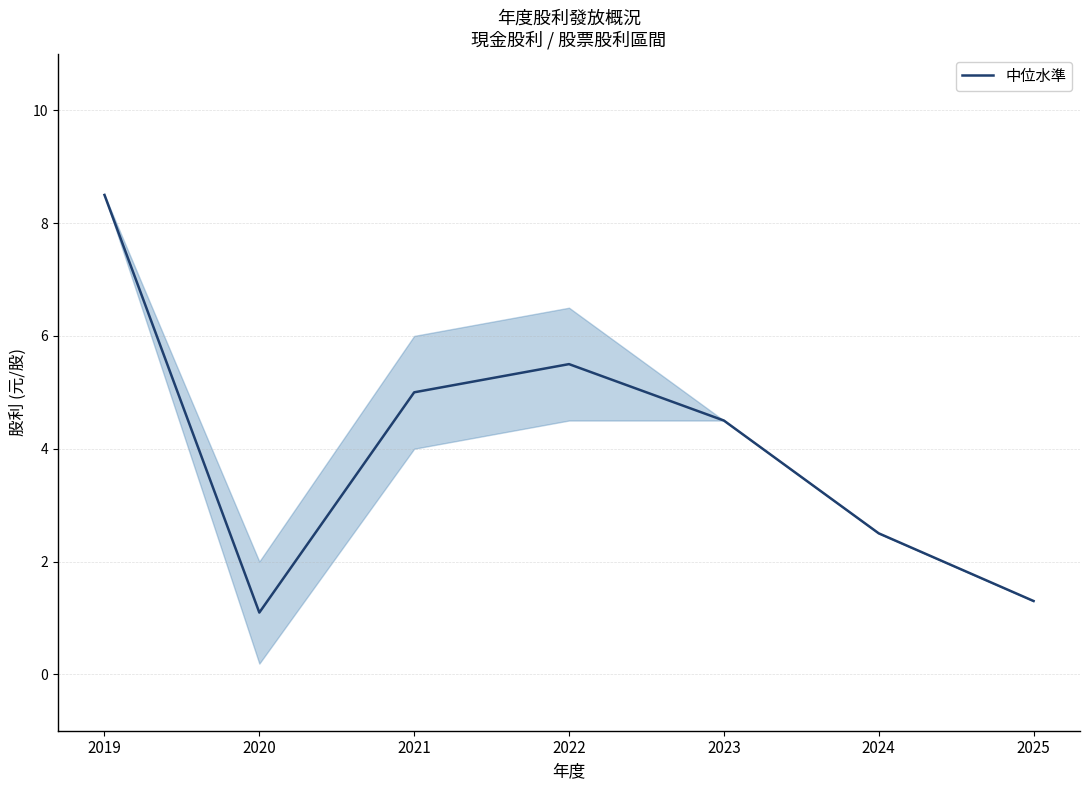

Reading left to right, what are all the values shown in this chart?

2019=8.5	2020=1.1	2021=5.0	2022=5.5	2023=4.5	2024=2.5	2025=1.3